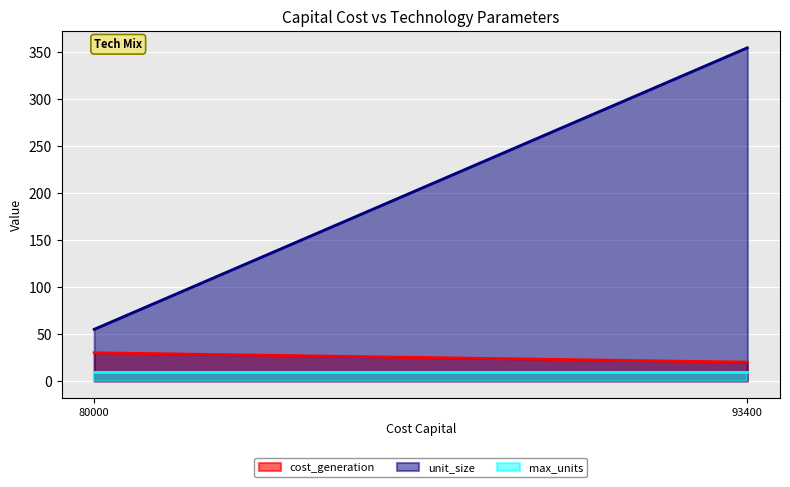

What is the maximum value shown in the chart?

355